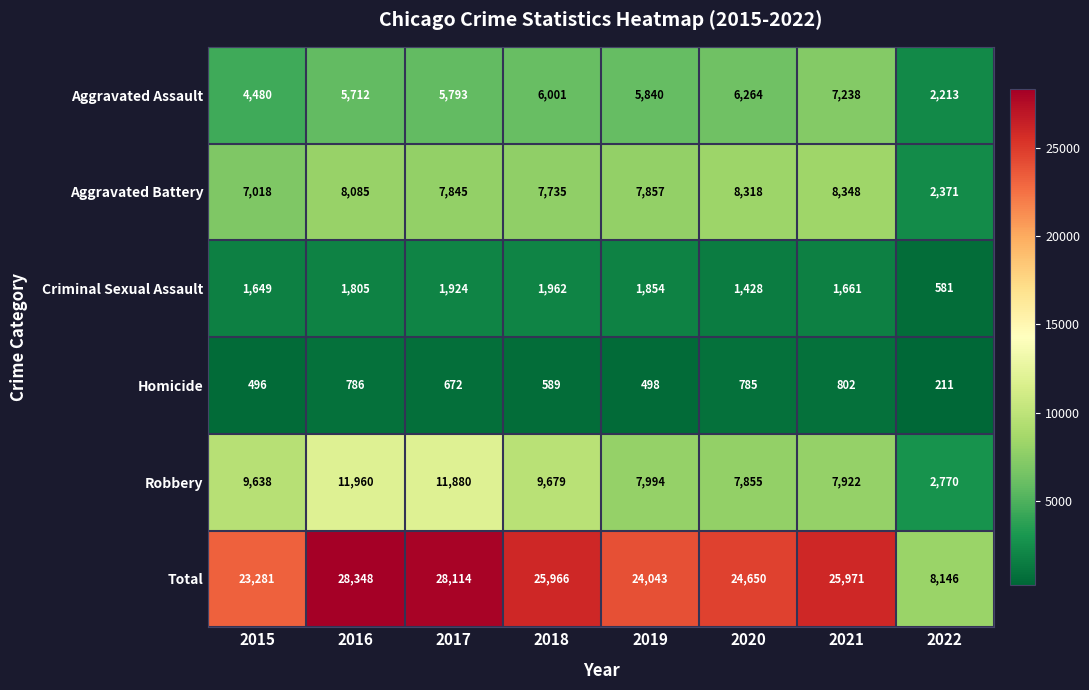

Count the number of data series in this chart.

6